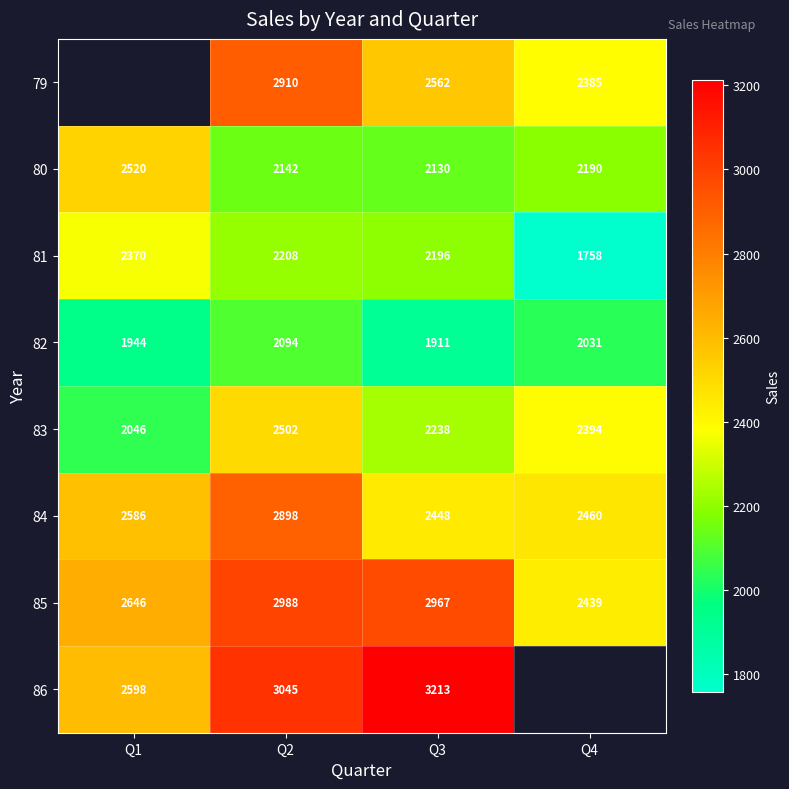

Which series changed the most between Q2 and Q3?

84